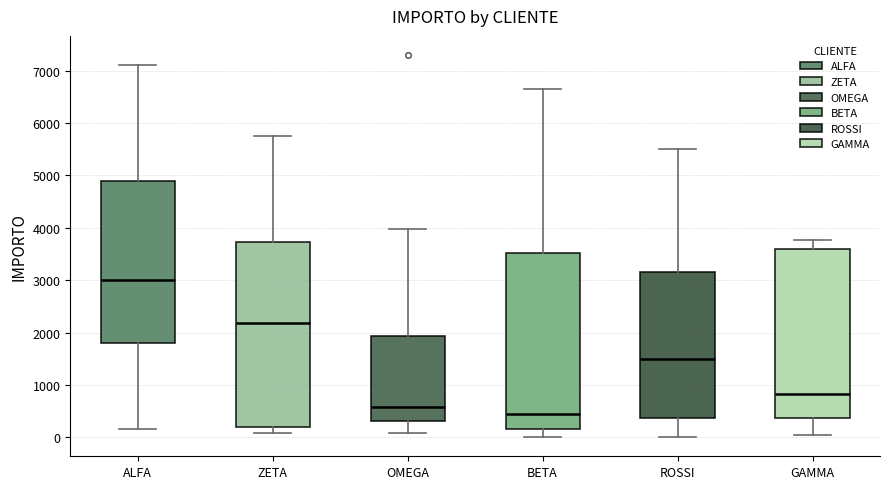

Which box has the lowest median line?

BETA